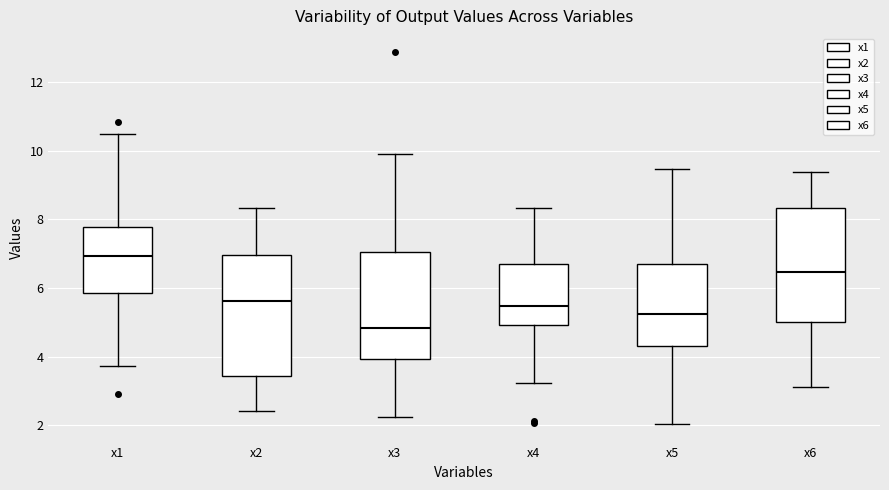

Reading left to right, read every box against the y-axis: the position of its median line, the range the box covers, and the ends of its whiskers. The values are not printed on the chart, so give them approximately, as read against the axis.

x1: median 7.0, box 5.8 to 7.8, whiskers 3.8 to 10.4
x2: median 5.6, box 3.4 to 7.0, whiskers 2.4 to 8.4
x3: median 4.8, box 4.0 to 7.0, whiskers 2.2 to 10.0
x4: median 5.4, box 5.0 to 6.8, whiskers 3.2 to 8.4
x5: median 5.2, box 4.4 to 6.8, whiskers 2.0 to 9.4
x6: median 6.4, box 5.0 to 8.4, whiskers 3.2 to 9.4